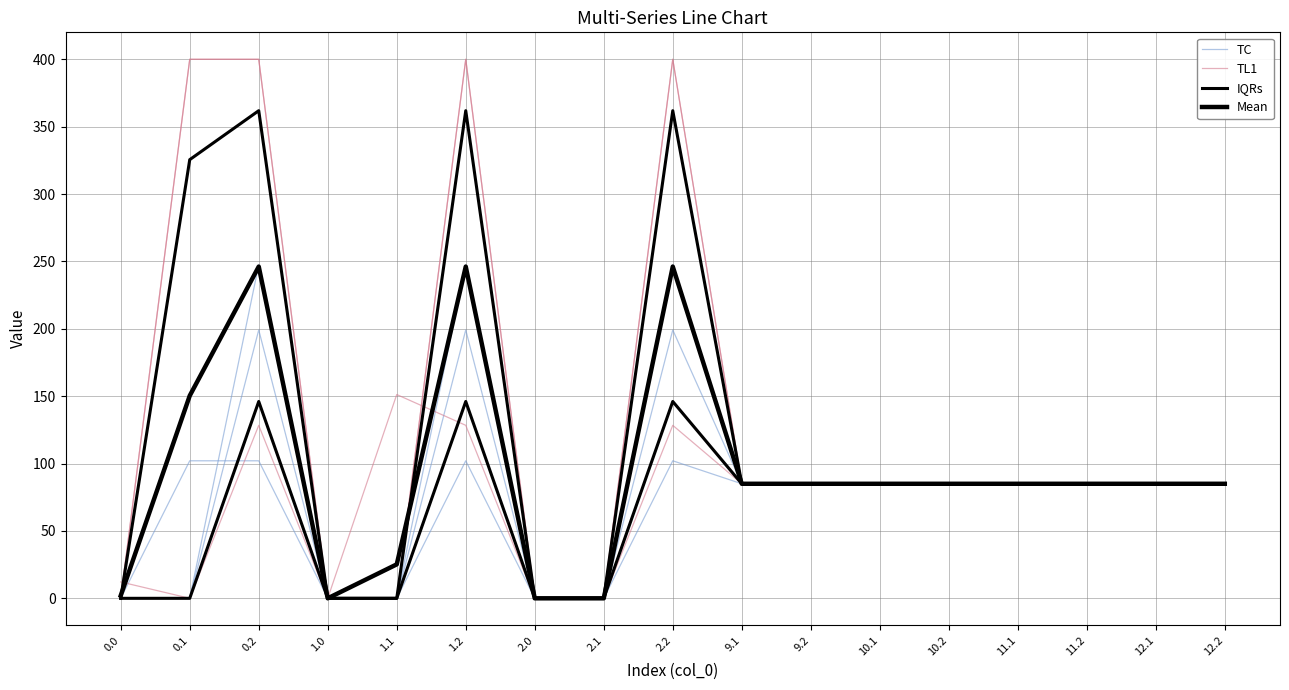

How many lines are shown in the chart?

4